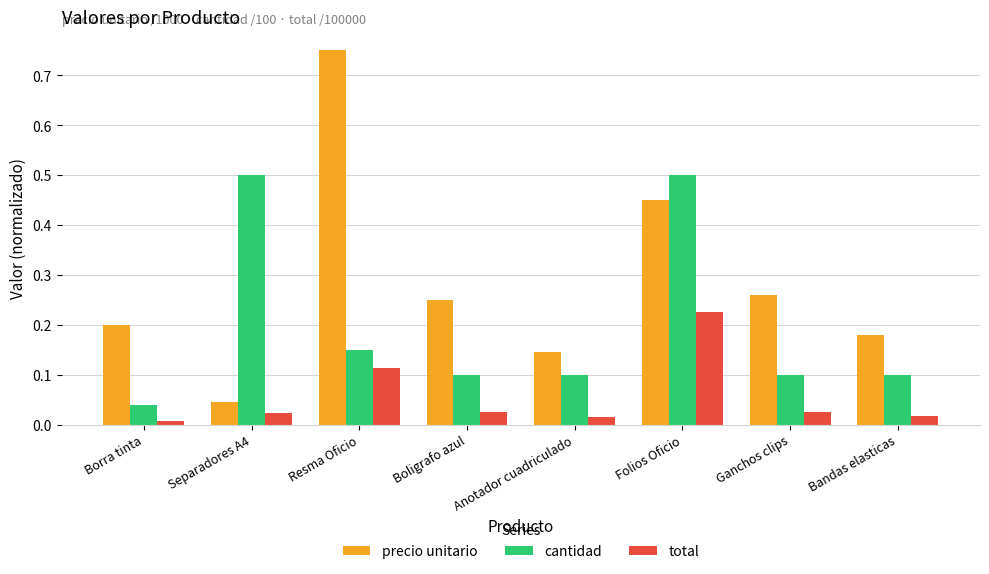

What is the label of the 6th bar from the left?

Folios Oficio